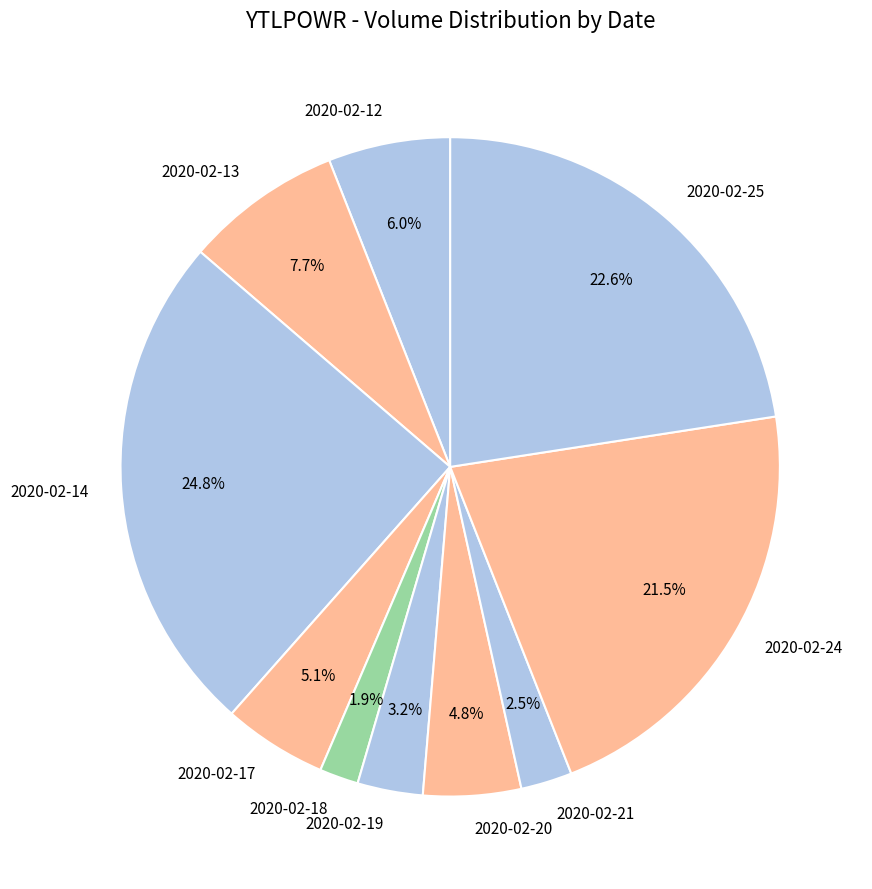

Does 2020-02-25 represent more than half of the total?

No